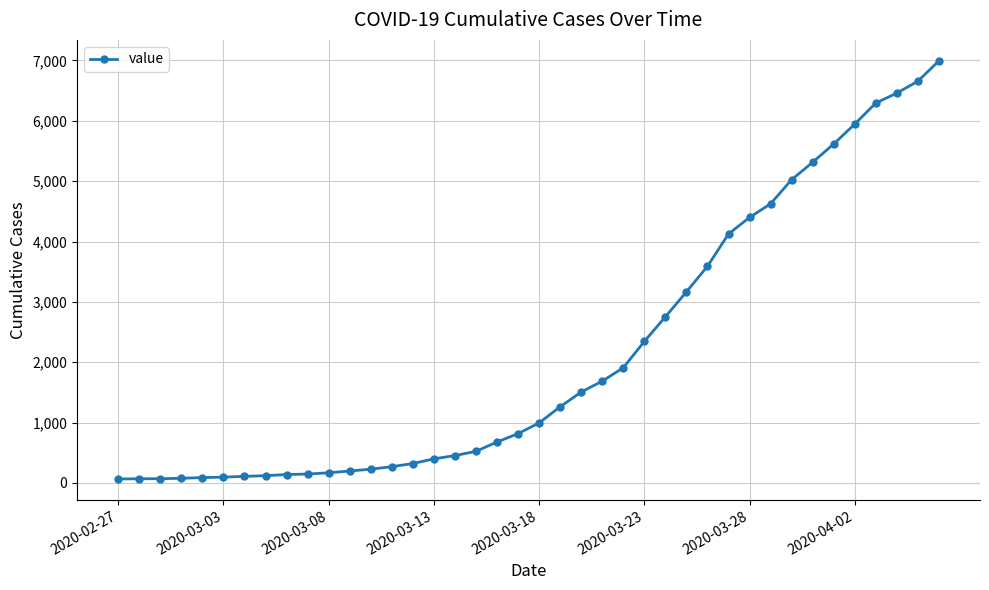

What is the difference between the maximum and minimum values?

6931